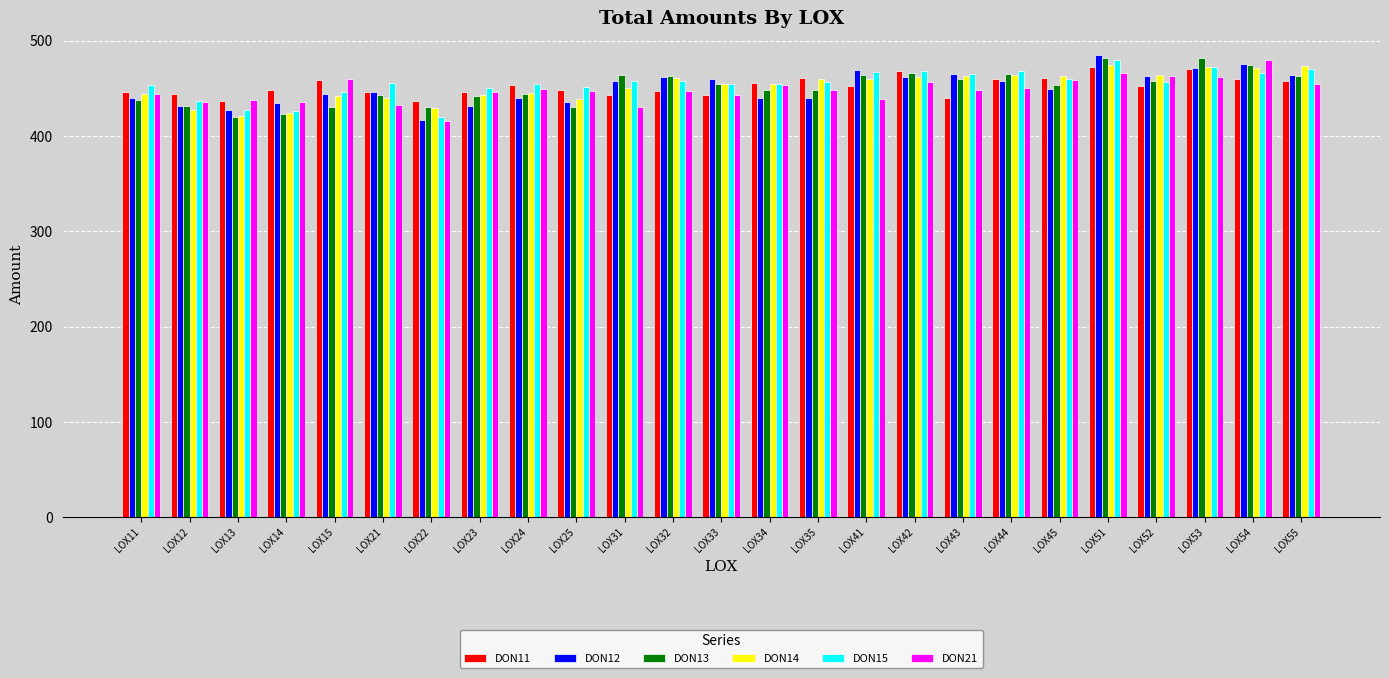

How many data points does each series have?

25